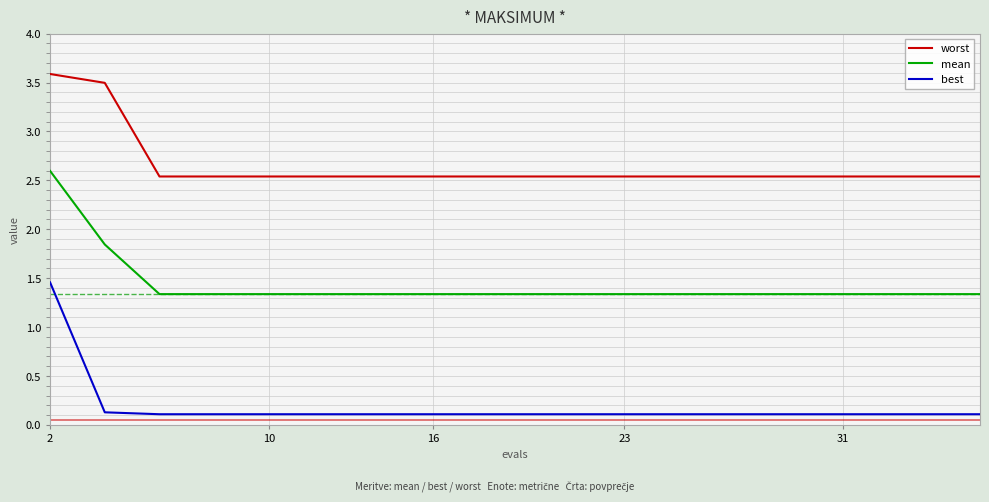

Which series has the largest total across all categories?

worst